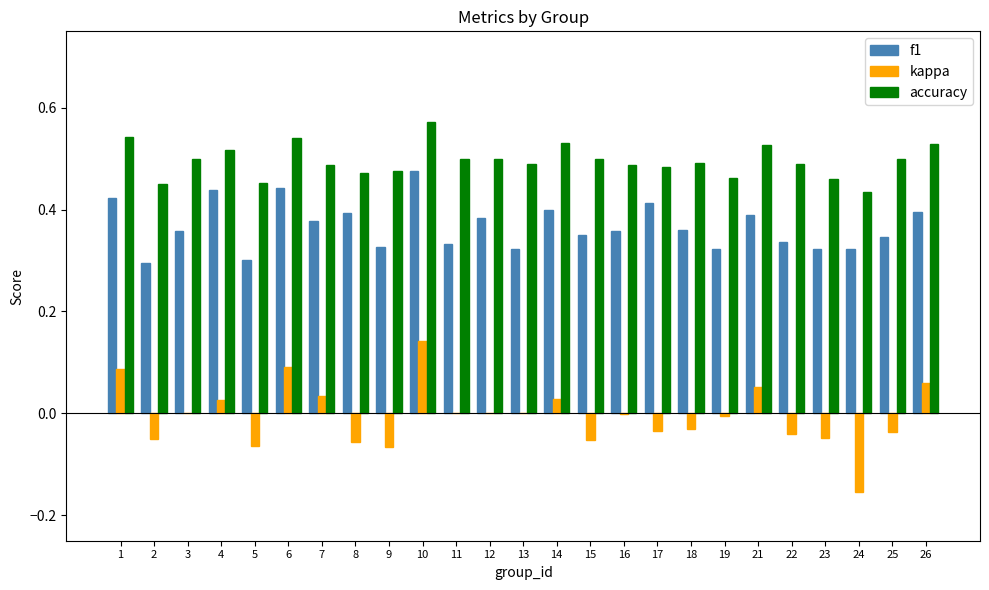

Which category has the highest value in the kappa series?

10